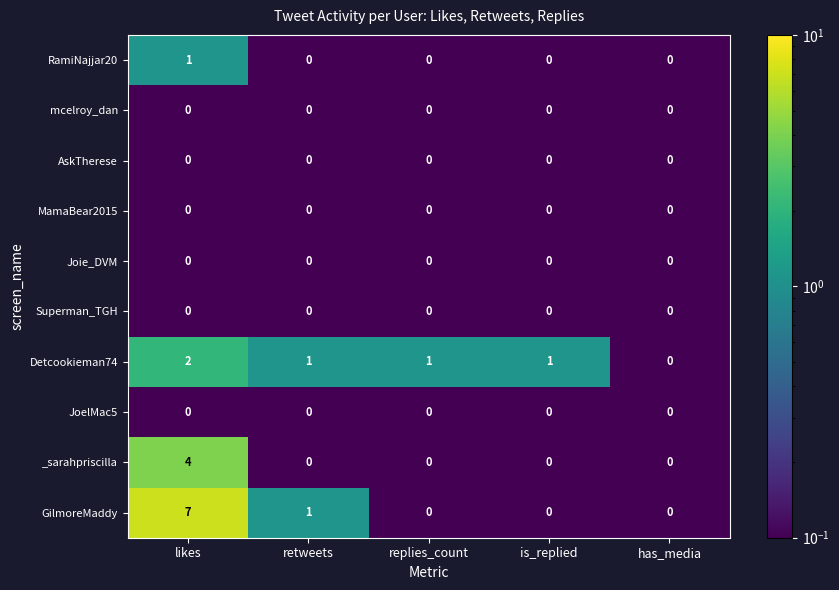

Count the _sarahpriscilla values in the range 0 to 1.

4